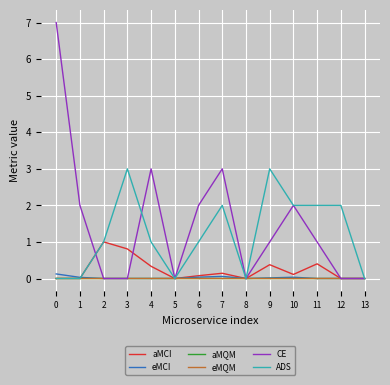

How many lines are shown in the chart?

6